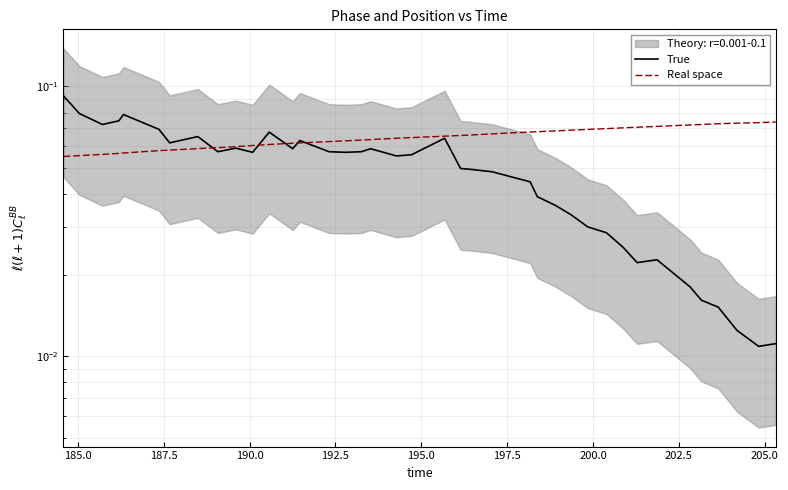

True or false: True has more than 1 interior local peaks.

True